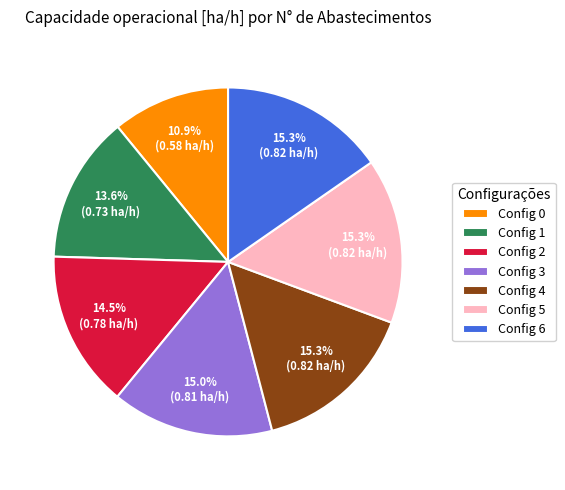

How many slices are in this pie chart?

7